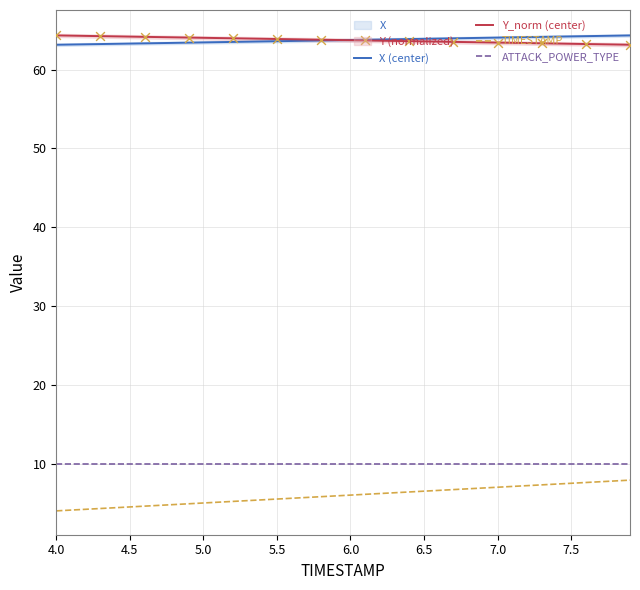

At how many categories does at least one series exceed 44?

40